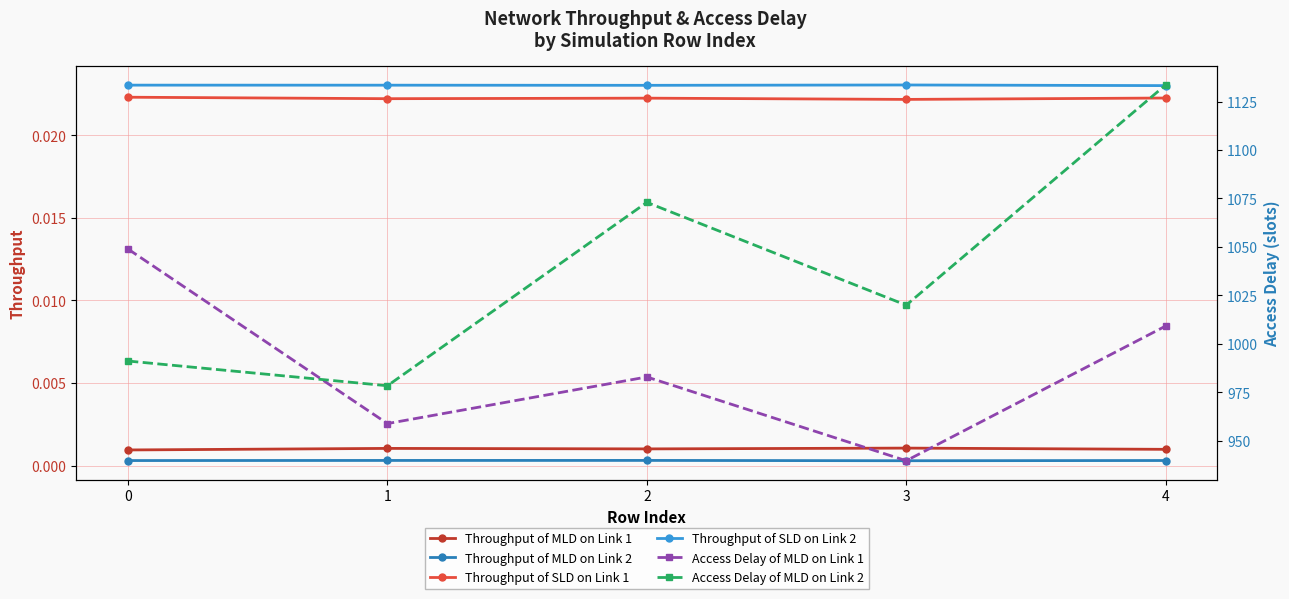

Which series changed the most between 0 and 2?

Access Delay of MLD on Link 2